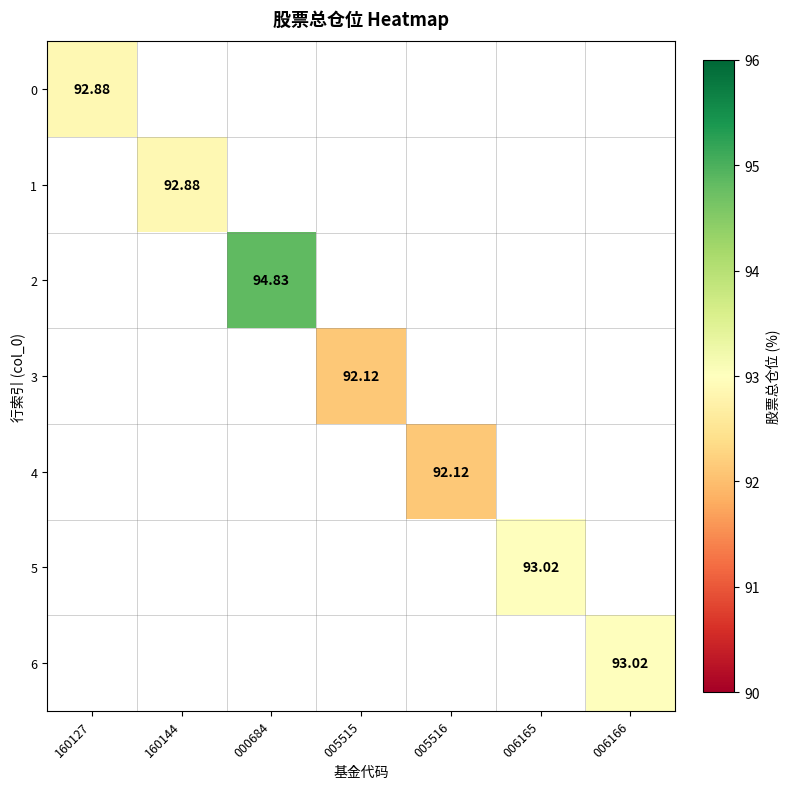

Between 160127 and 006165, which is larger?

006165